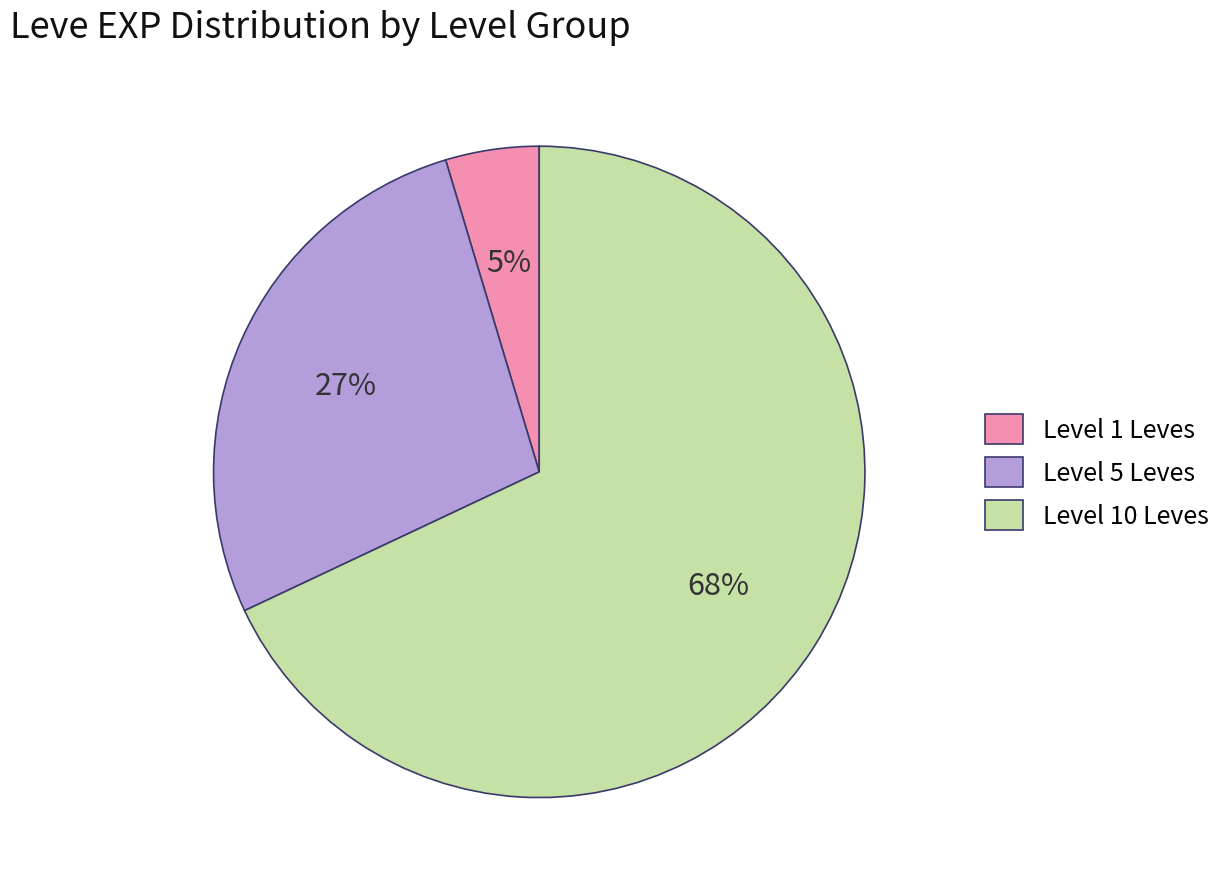

Is it true that Level 5 Leves is 42% of the pie?

False